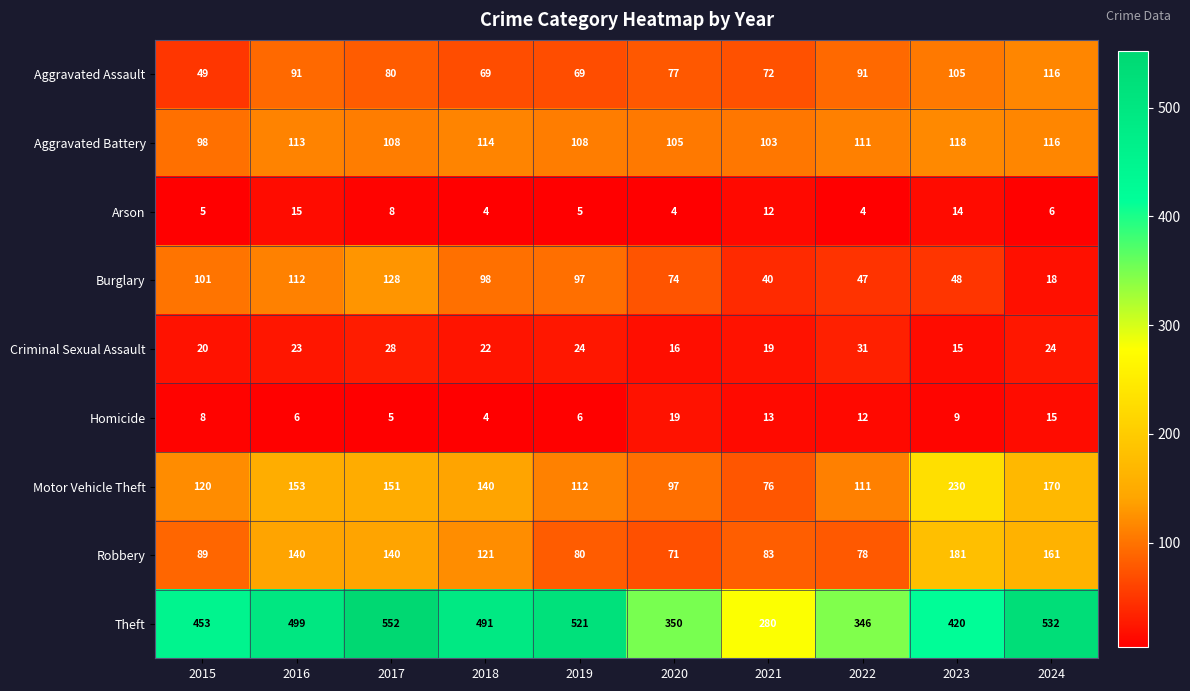

Between 2015 and 2020, which series saw the biggest shift?

Theft